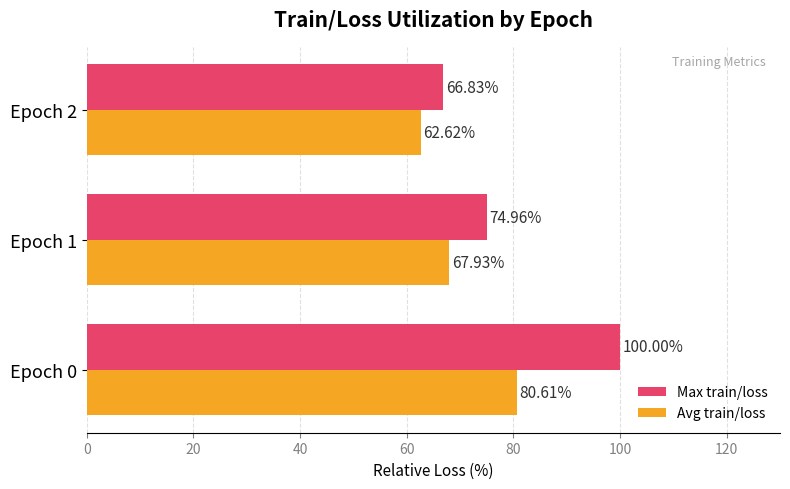

How many values in the Max train/loss series are below 74?

1